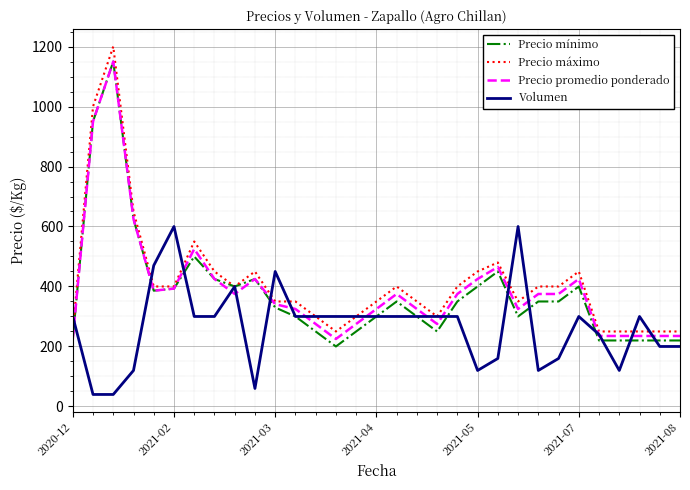

What is the minimum value for Precio mínimo?

200